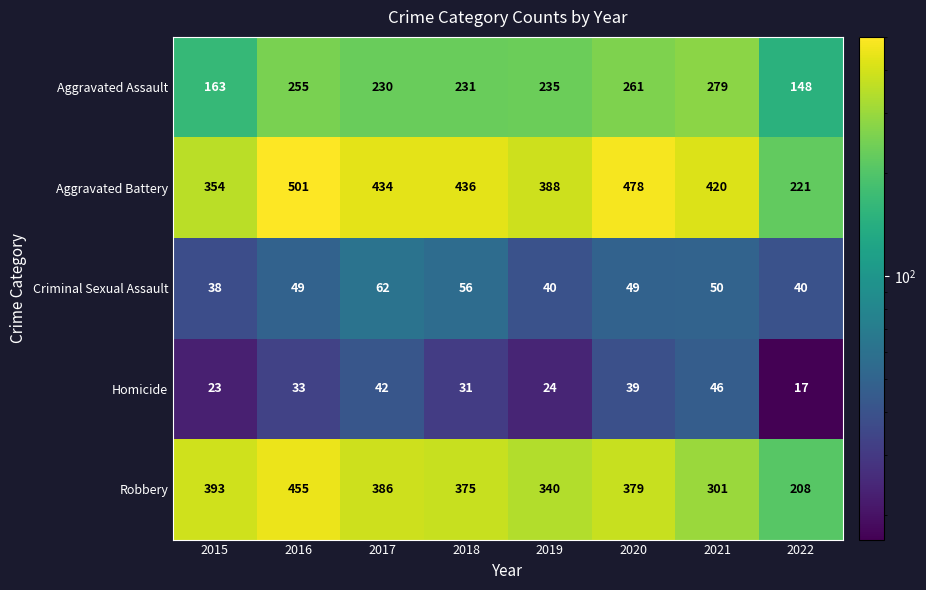

Which series has the largest total across all categories?

Aggravated Battery